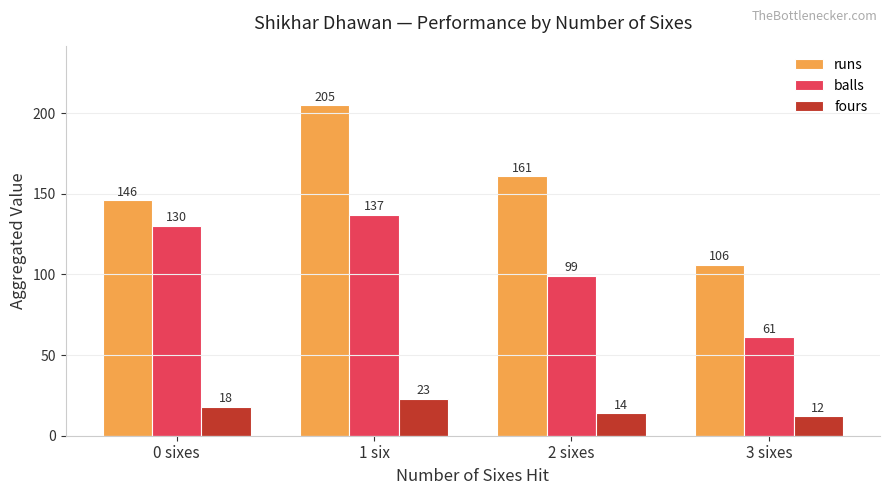

Reading left to right, transcribe all the data shown in this chart.

runs: 146	205	161	106
balls: 130	137	99	61
fours: 18	23	14	12